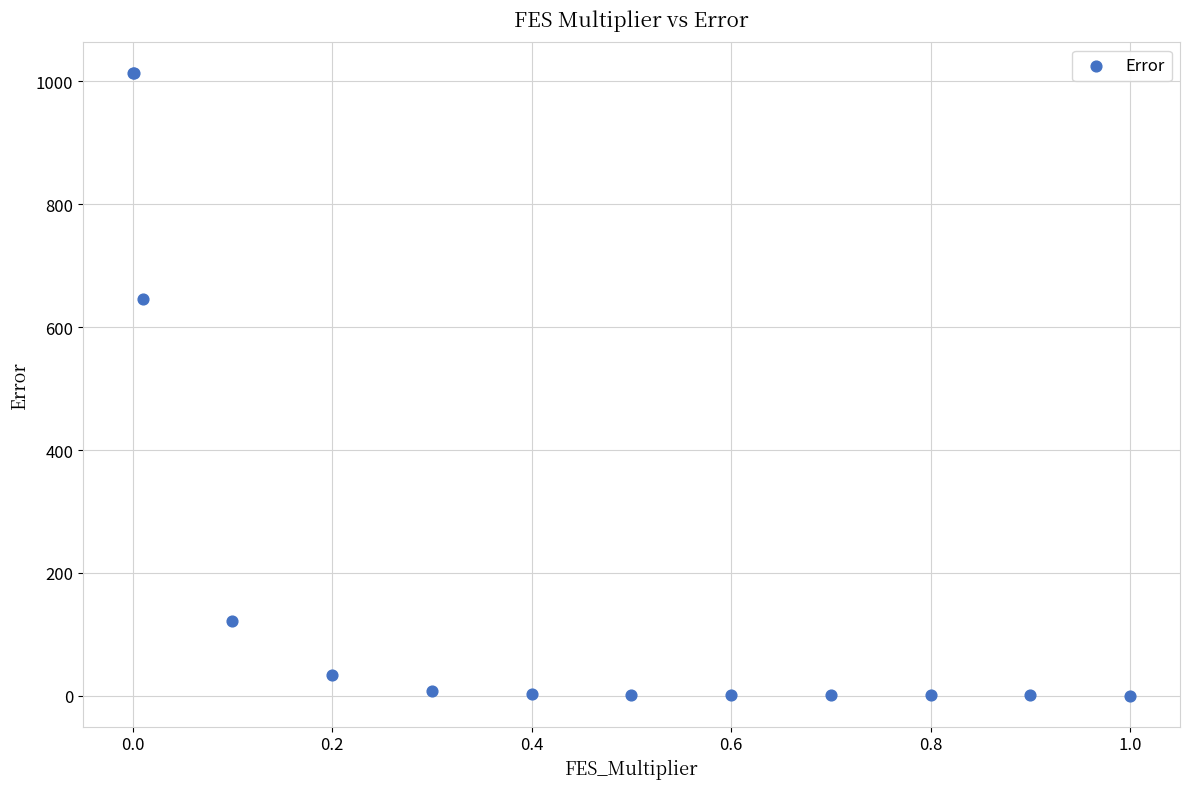

What Y value in the scatter plot is closest to 506?

646.2